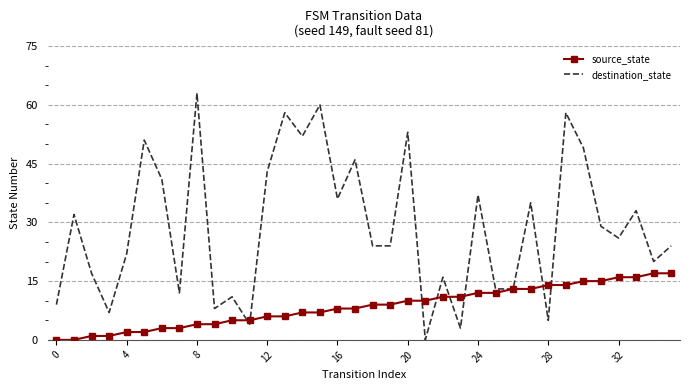

List the series in order of their overall mean, highest first.

destination_state, source_state